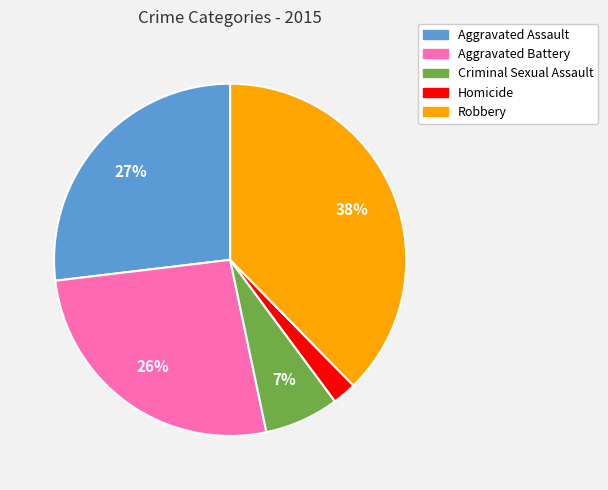

Is it true that Criminal Sexual Assault is 14% of the pie?

False